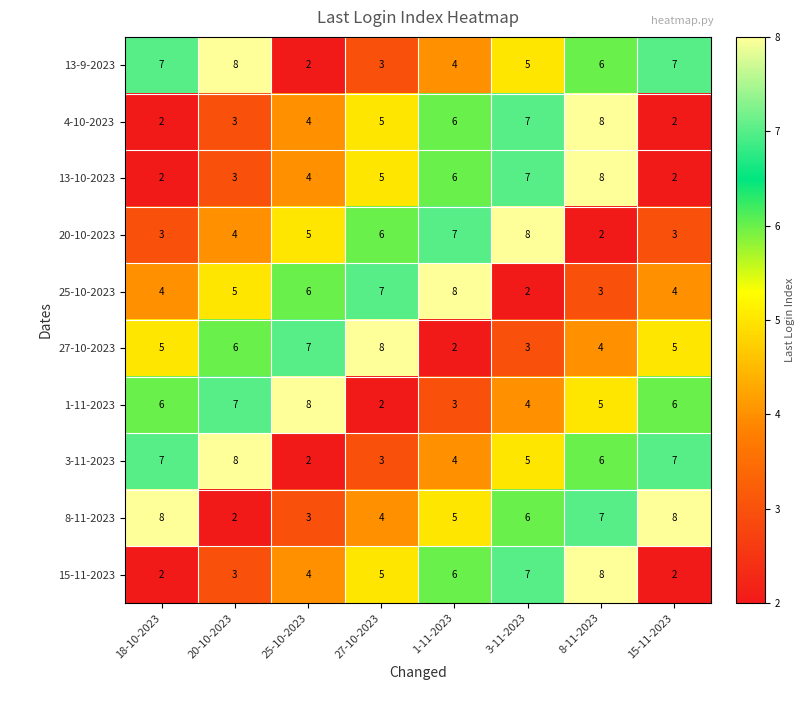

Count the 3-11-2023 values in the range 4 to 7.

5